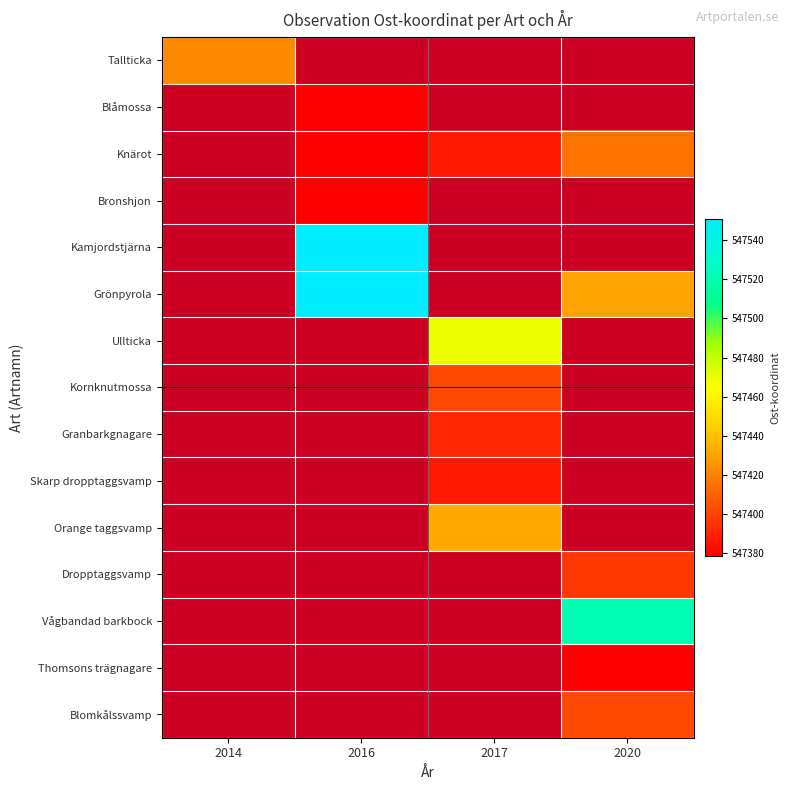

At which label does Orange taggsvamp first exceed 547431?

2017